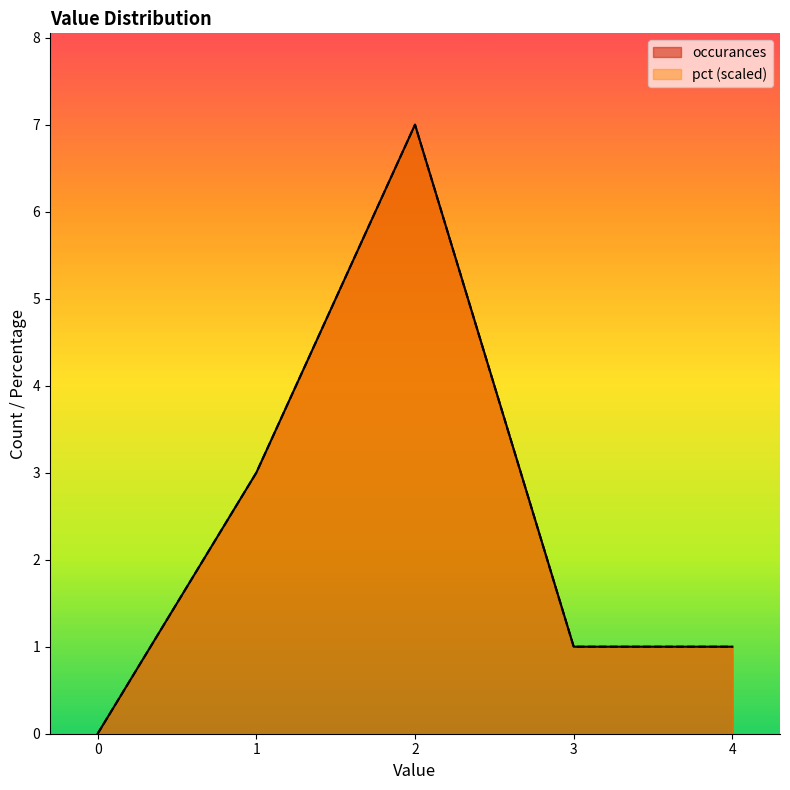

How many times do occurances and pct cross each other?

1